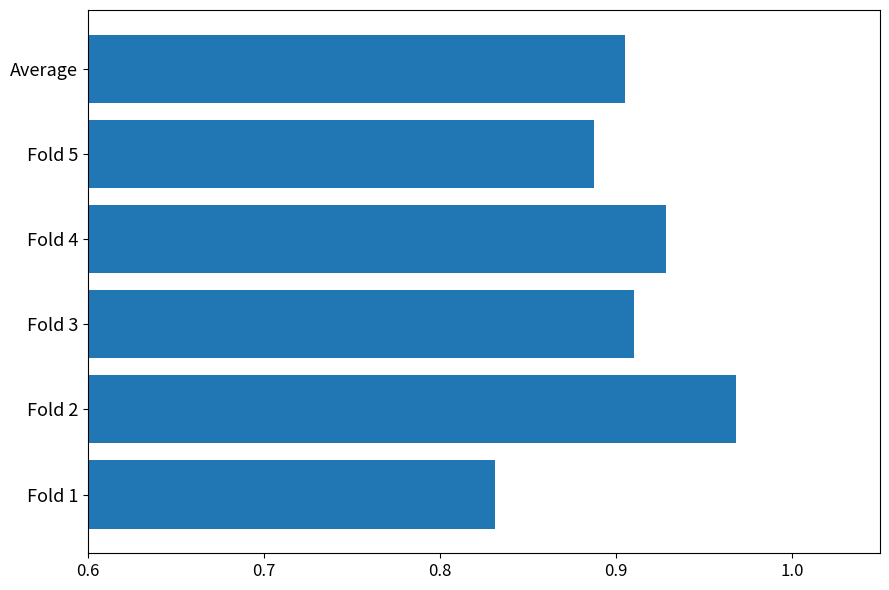

Which label corresponds to the smallest value in the chart?

Fold 1